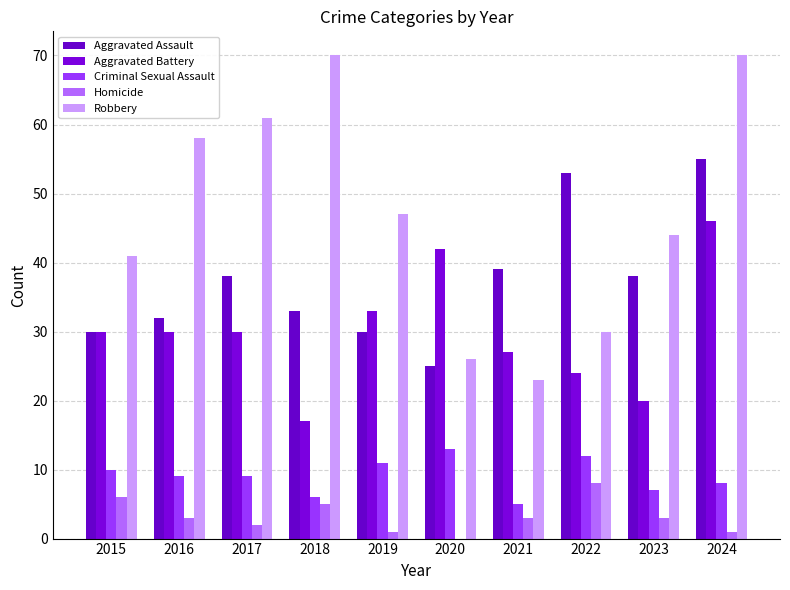

Which series has the largest range (max minus min)?

Robbery